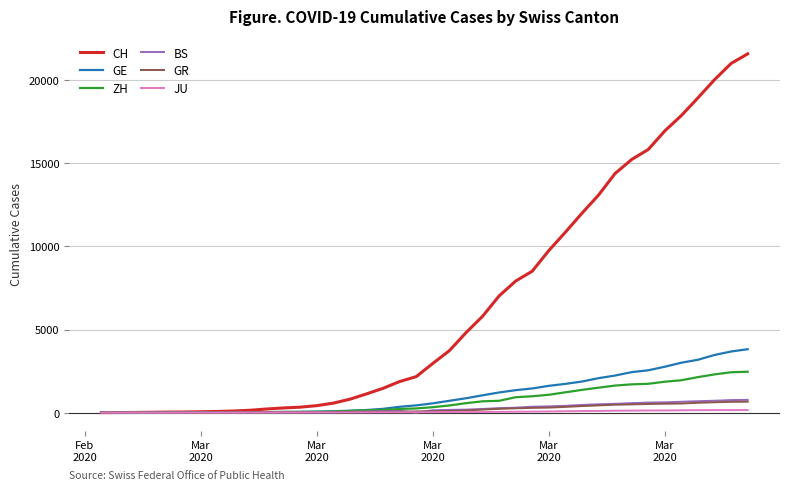

Which series has the largest range (max minus min)?

CH